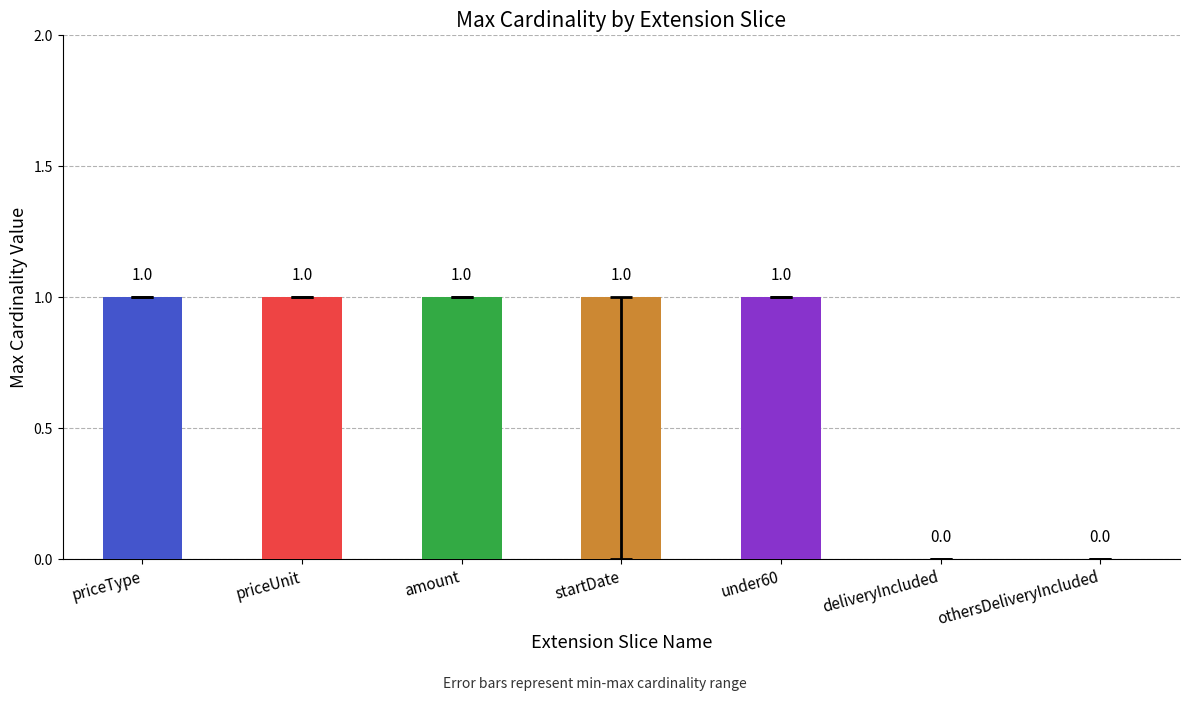

Which has a higher value, othersDeliveryIncluded or startDate?

startDate